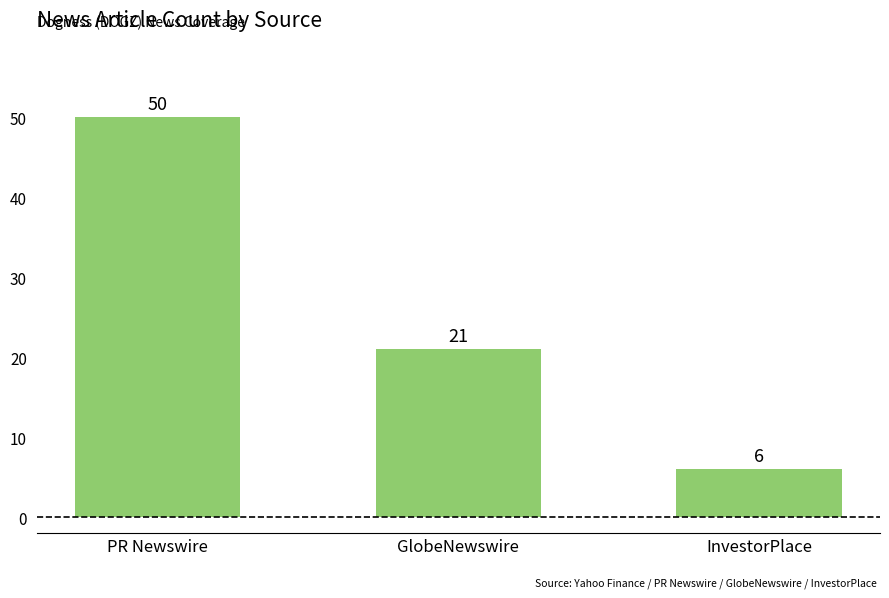

True or false: the data shows 21 at GlobeNewswire.

True